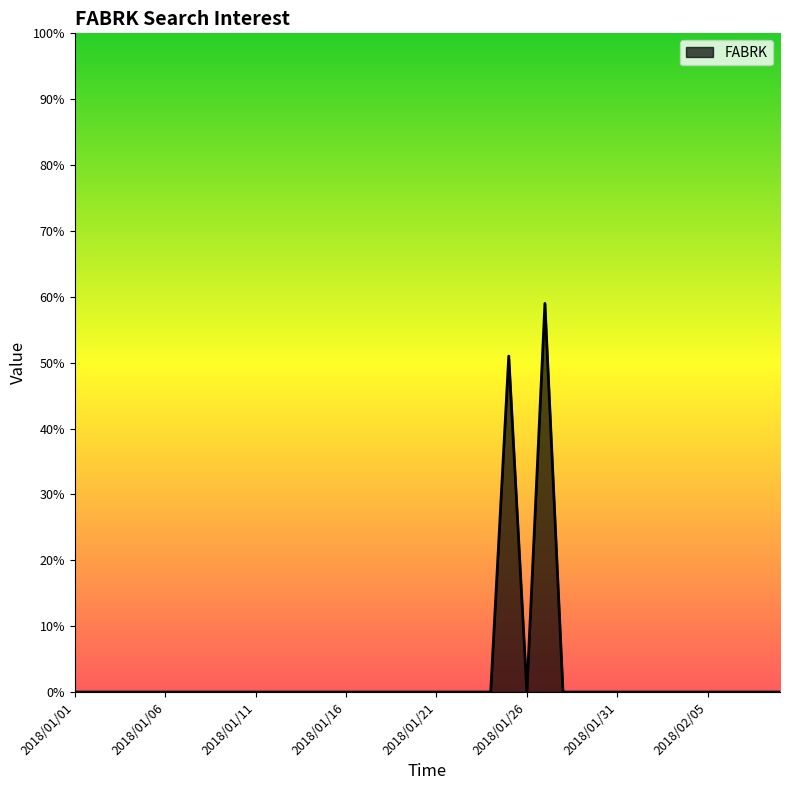

Does the chart display data point markers on the line(s)?

No